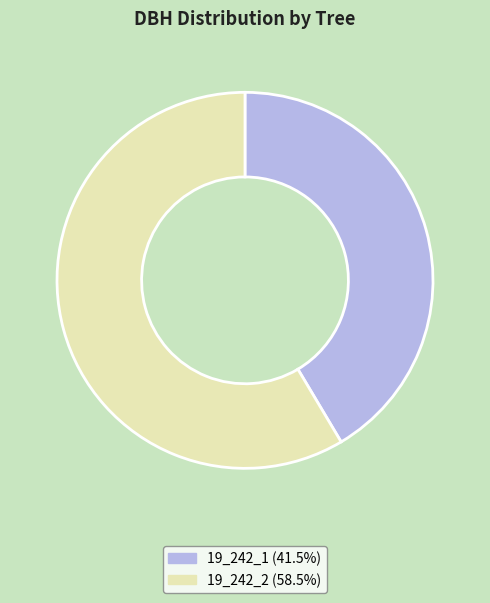

Rank the categories by value from lowest to highest.

19_242_1, 19_242_2